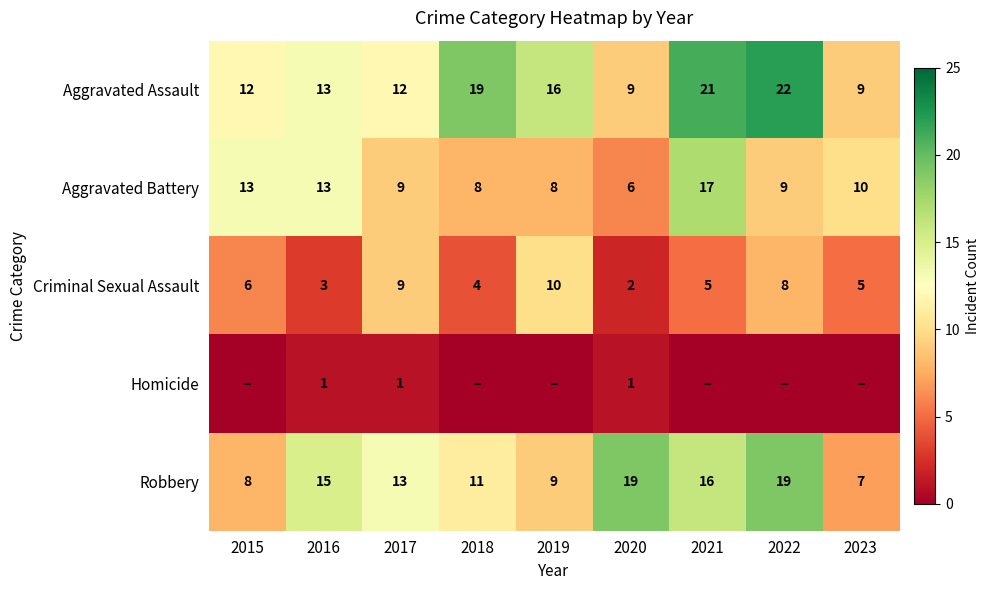

What is the highest value of the Criminal Sexual Assault series?

10